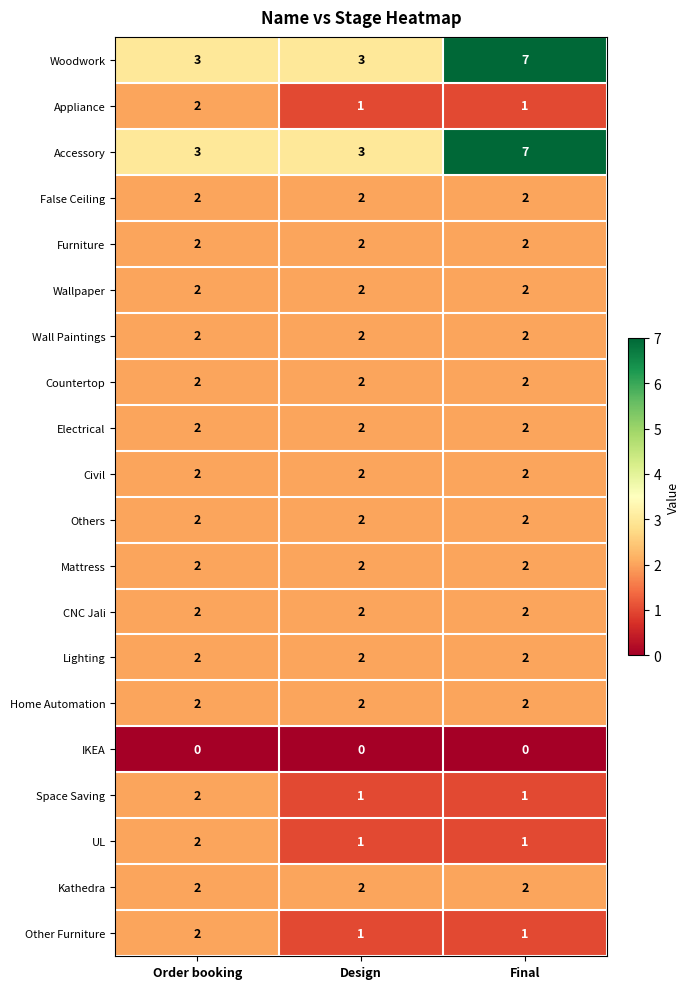

How many distinct data groups are displayed?

20